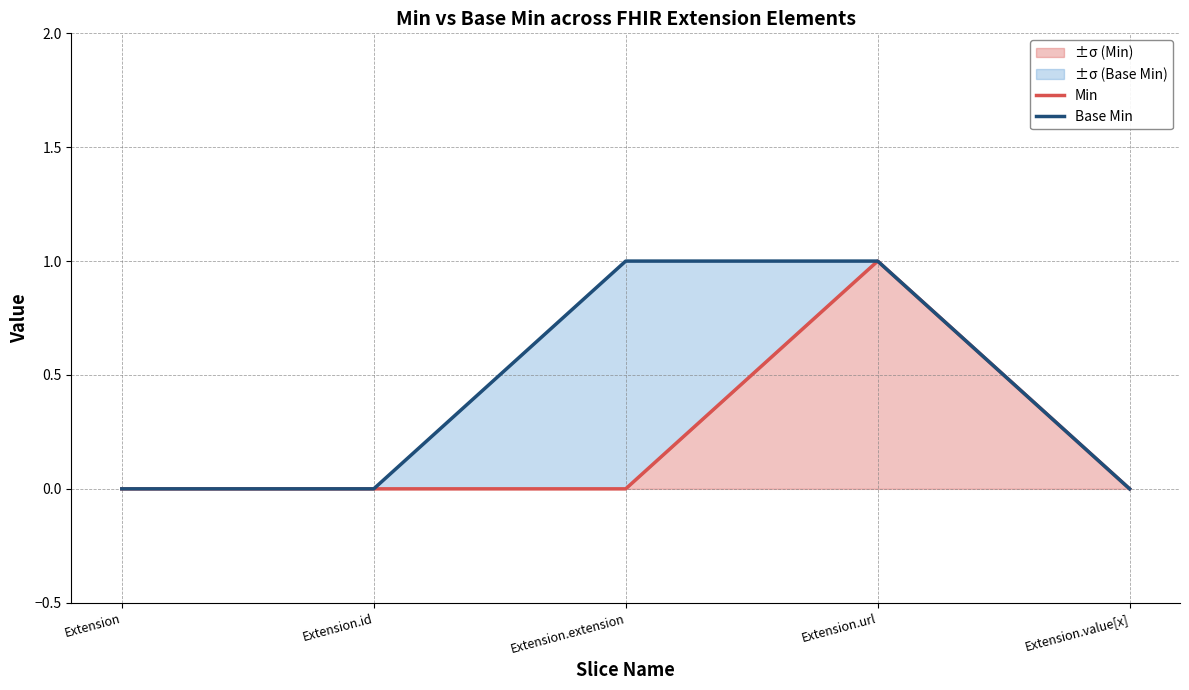

True or false: Min and Base Min intersect in this chart.

False